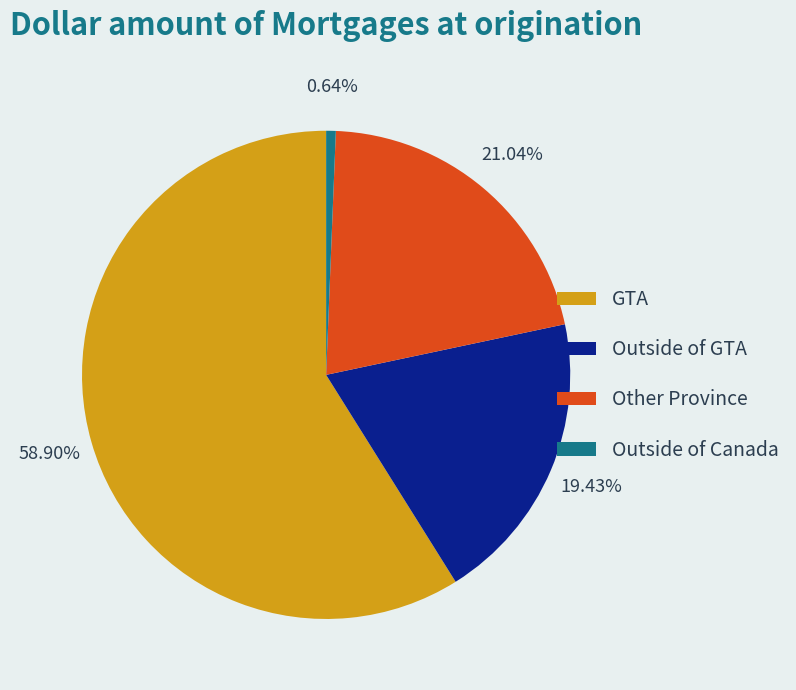

Rank the categories by value from lowest to highest.

Outside of Canada, Outside of GTA, Other Province, GTA